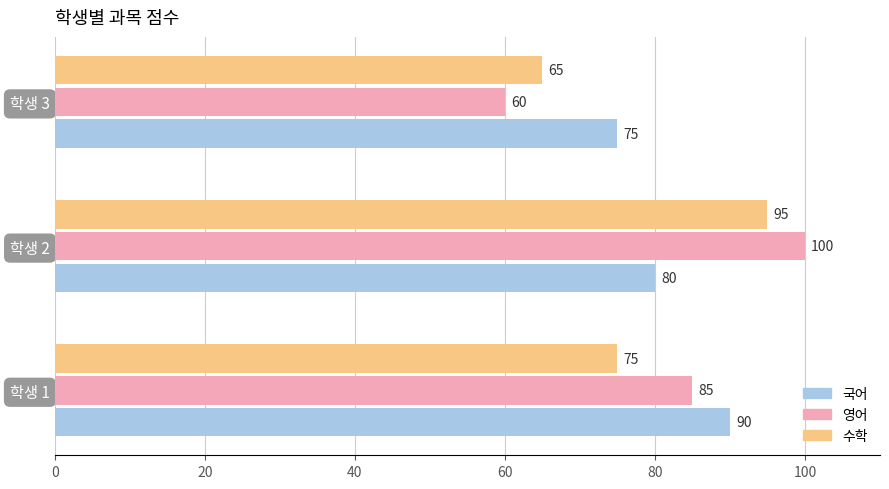

Rank the series at 학생 3 from highest to lowest value.

국어, 수학, 영어